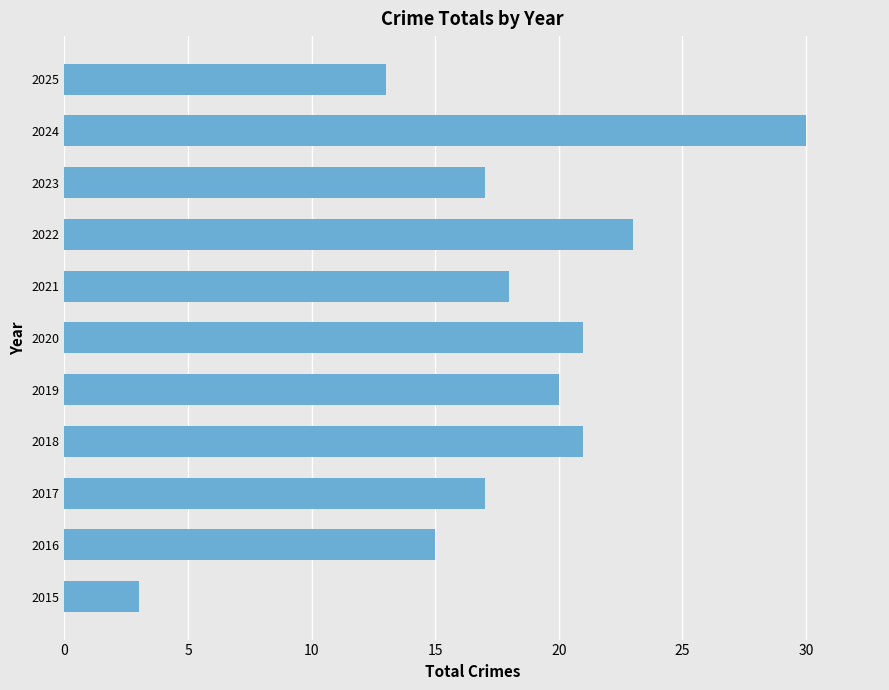

What is the difference between the second highest and minimum values?

20